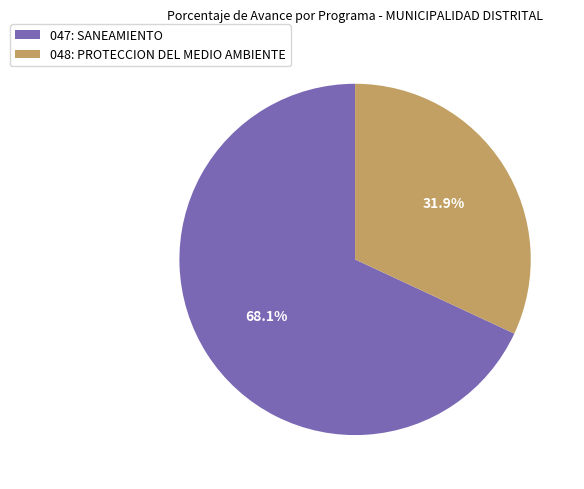

Approximately how many times larger is the value at 048: PROTECCION DEL MEDIO AMBIENTE compared to 047: SANEAMIENTO?

0.5